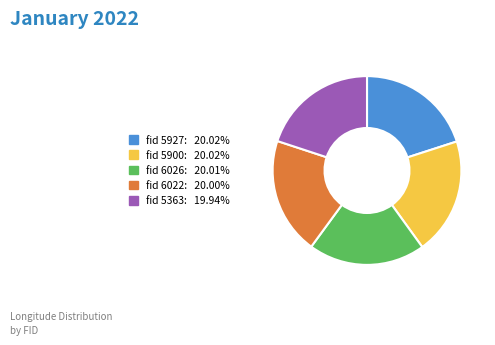

Count the number of slices in the pie.

5